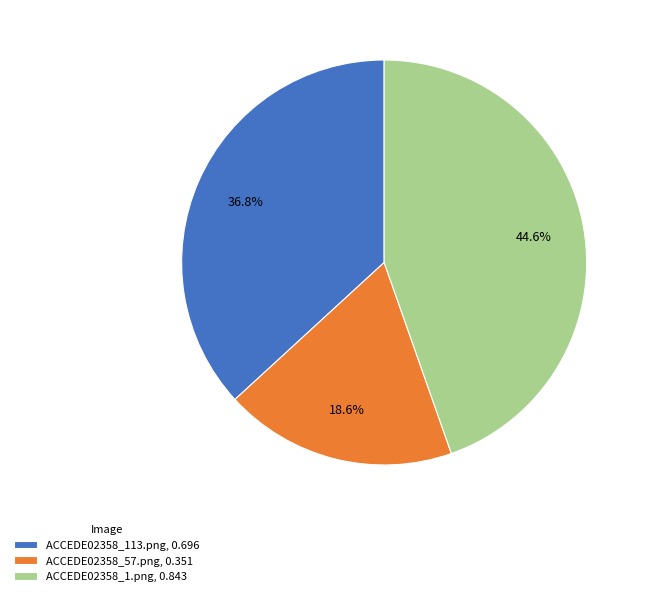

Count the number of slices in the pie.

3